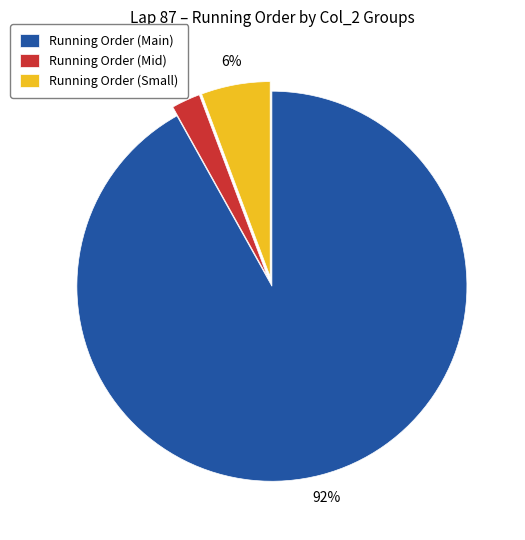

Which category has the biggest portion of the pie?

Running Order (Main)